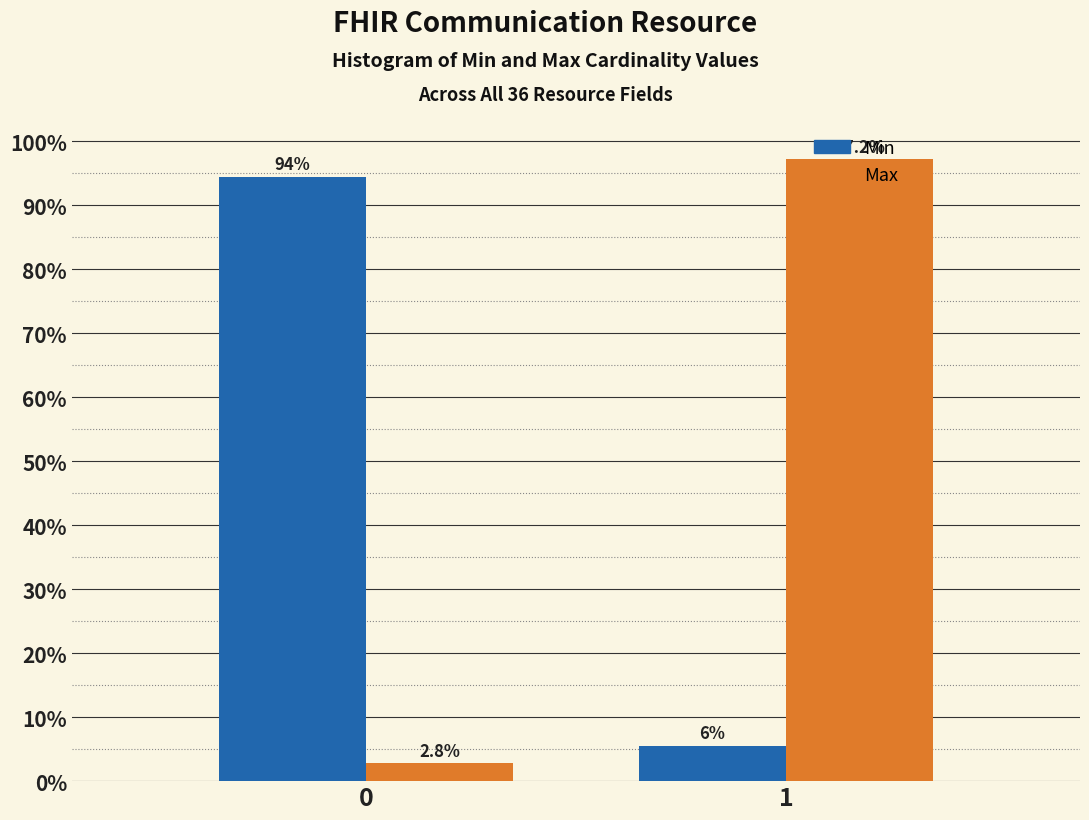

Read the Max value at 0.

2.8